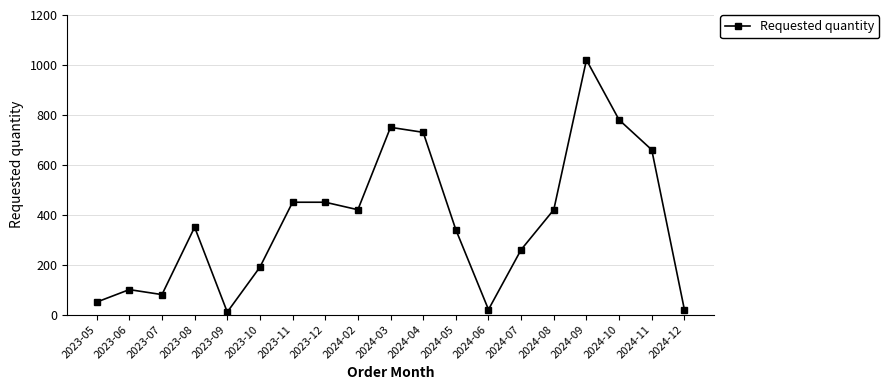

The value at 2024-03 is 1183. True or false?

False